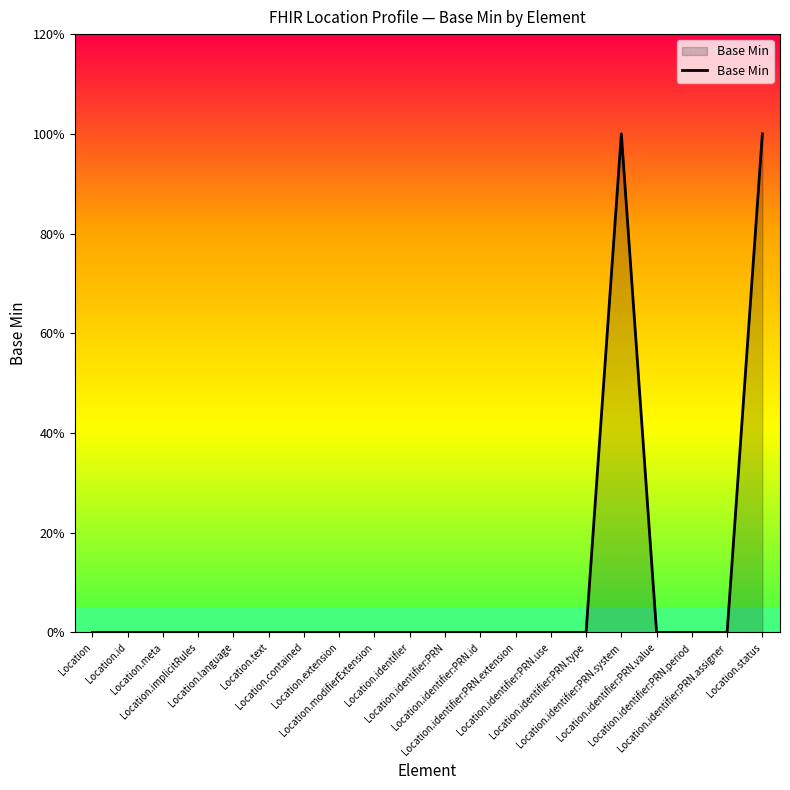

Is this an area chart (filled region under the line)?

Yes